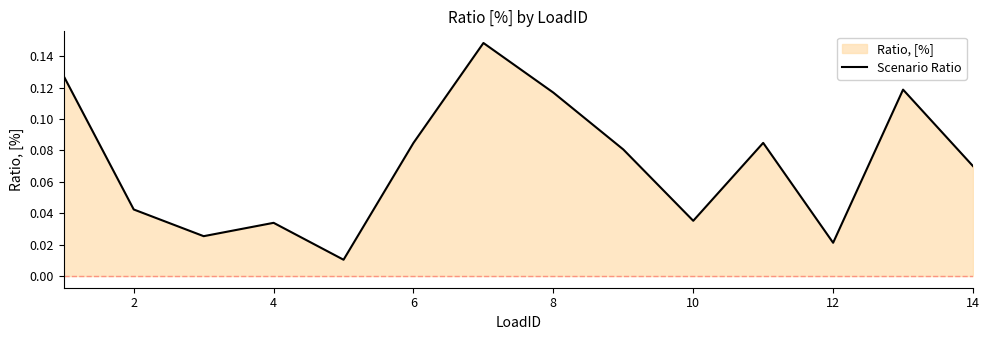

Between 6 and 10, which is larger?

6